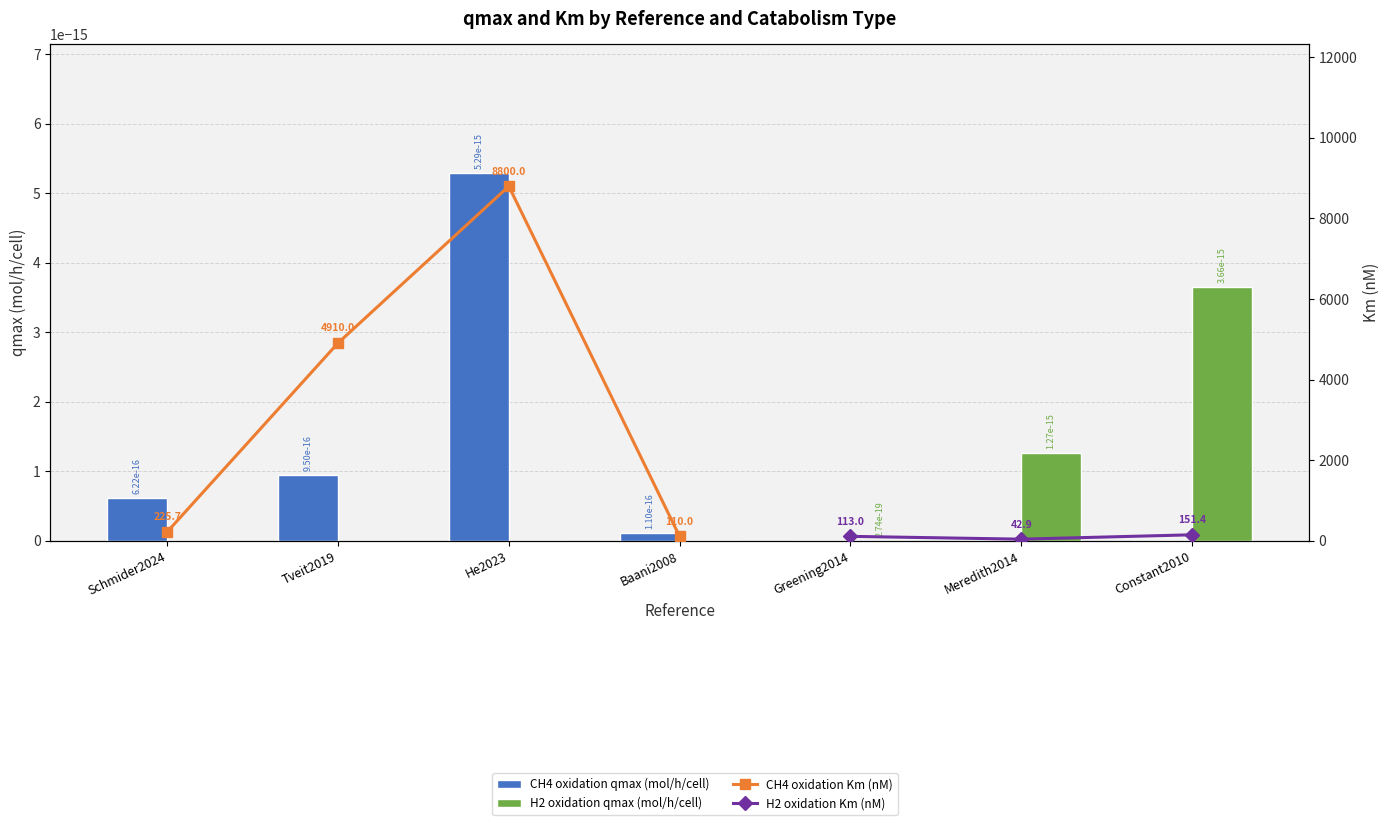

Is the value of CH4 oxidation qmax (mol/h/cell) at Baani2008 greater than the value of CH4 oxidation Km (nM) at Schmider2024?

No